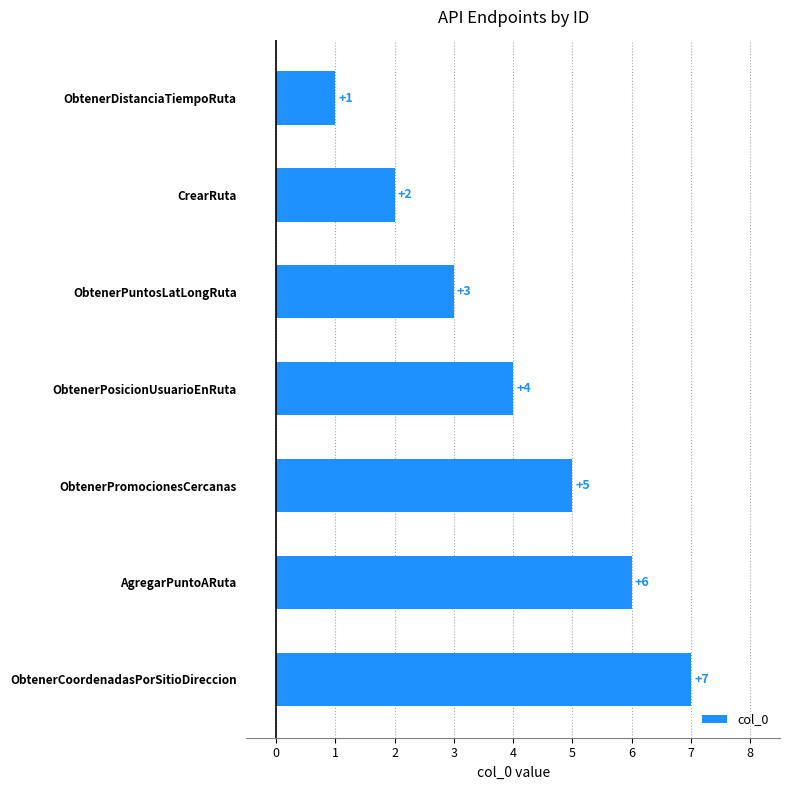

Count the number of data series in this chart.

1